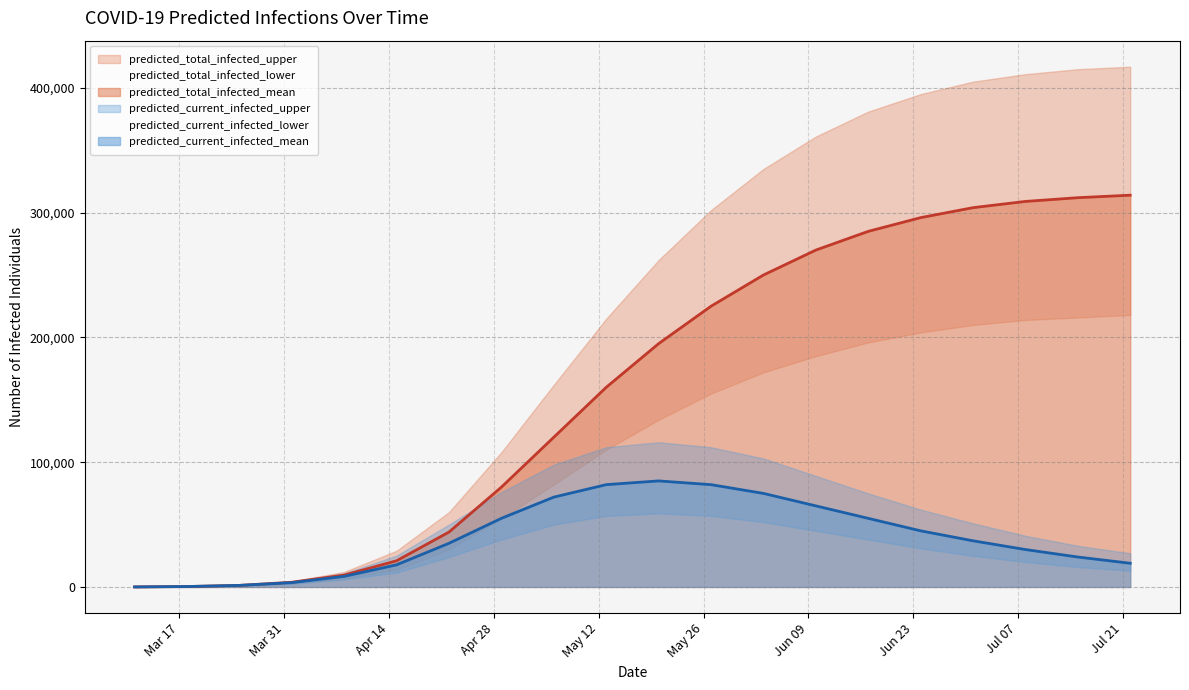

At which label does predicted_total_infected_upper first exceed 262000?

2020-05-27